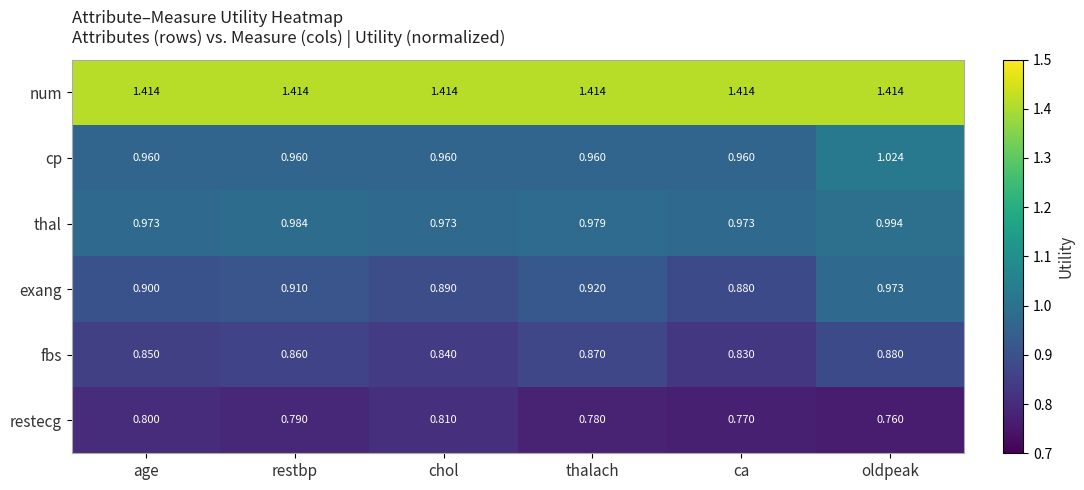

Rank the series by their maximum value, from lowest to highest.

restecg, fbs, exang, thal, cp, num